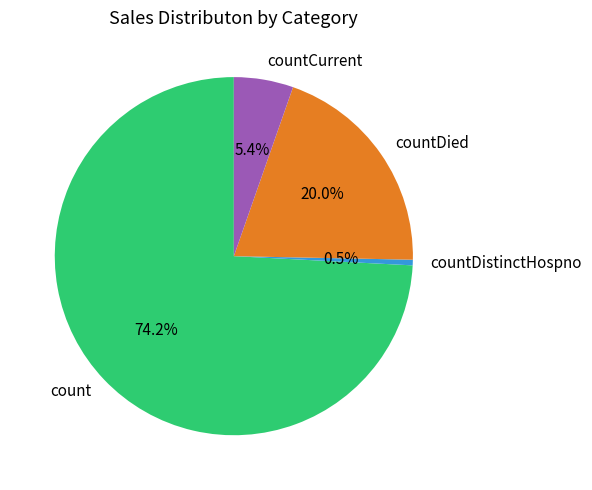

Which category has the smallest portion of the pie?

countDistinctHospno